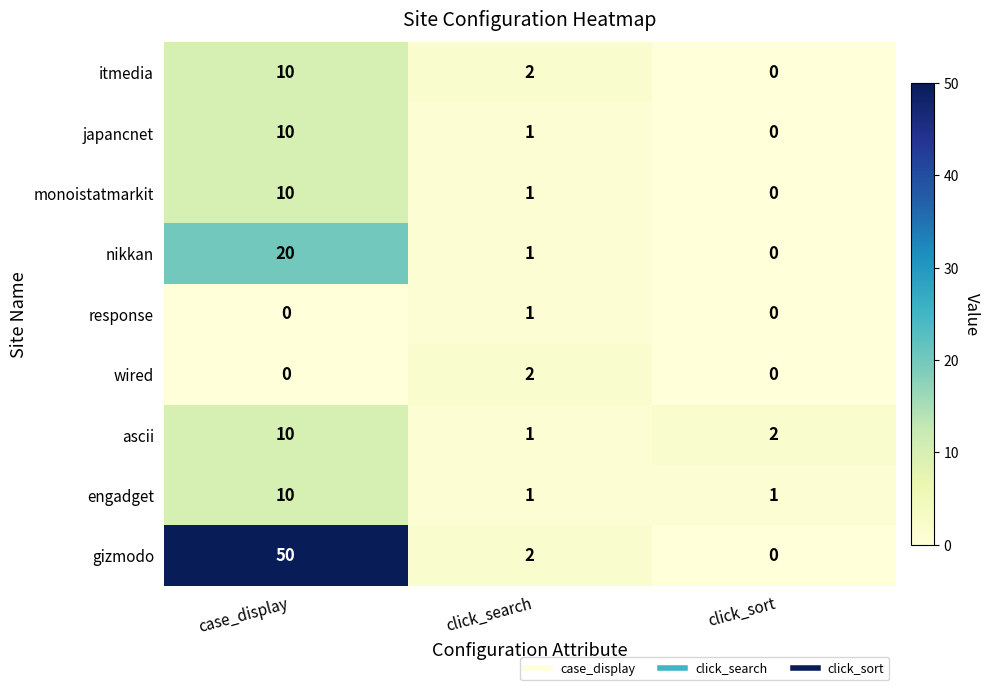

At which category is the sum across all series the highest?

case_display